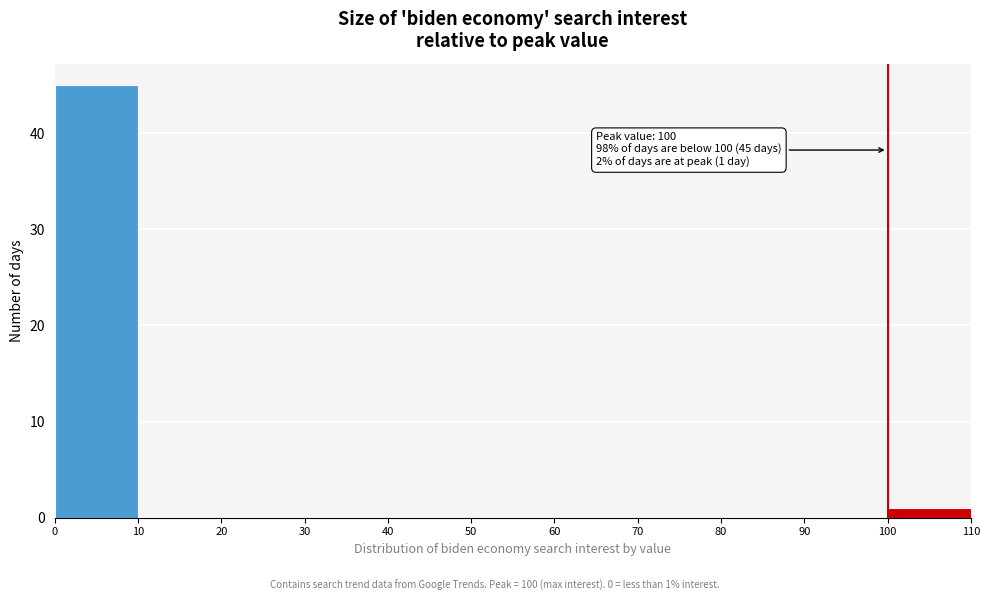

Over which range of the x-axis is the bar tallest?

0 to 10